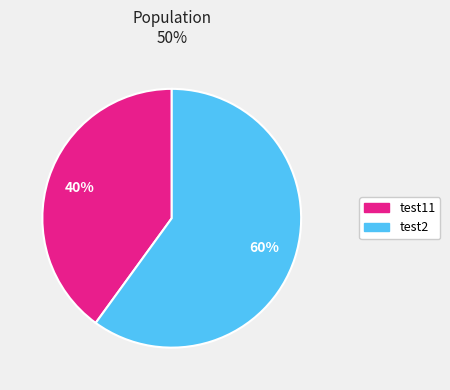

How many segments does this pie chart have?

2